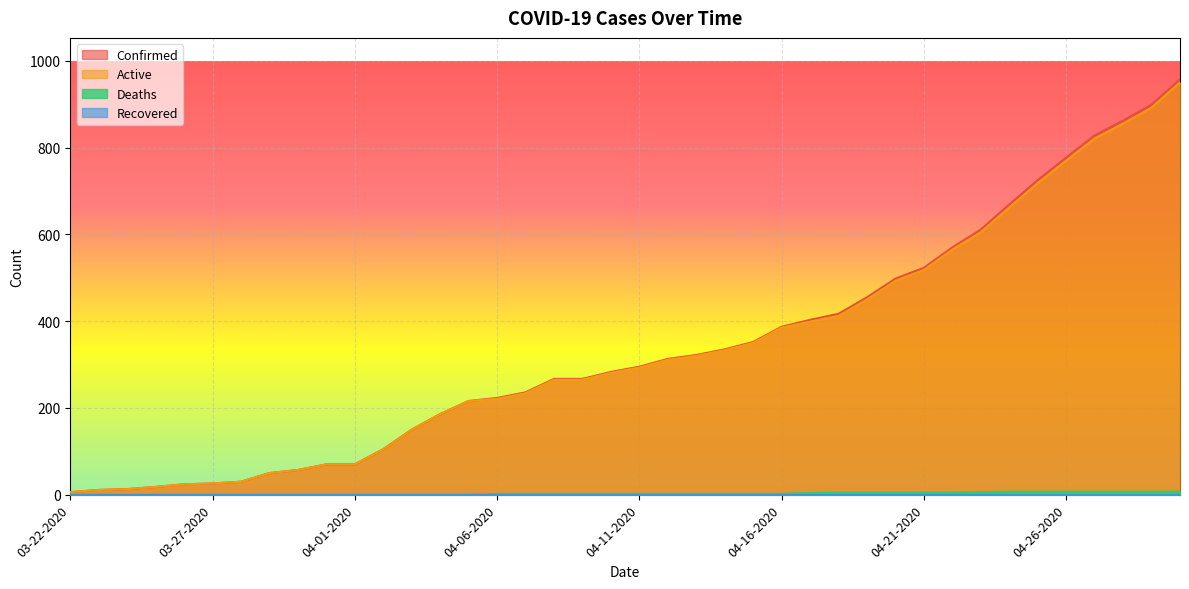

What is the label of the 10th point from the left?

03-31-2020